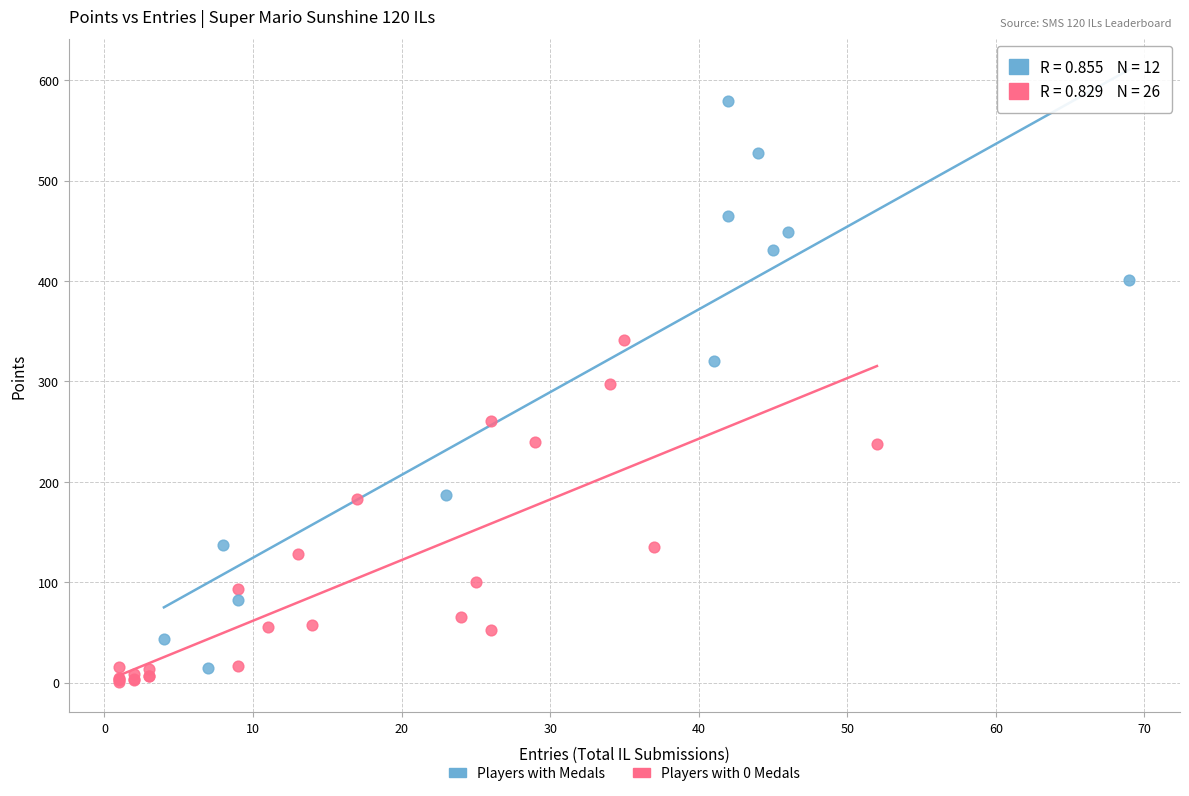

Which series reaches the maximum Y coordinate?

Players with Medals